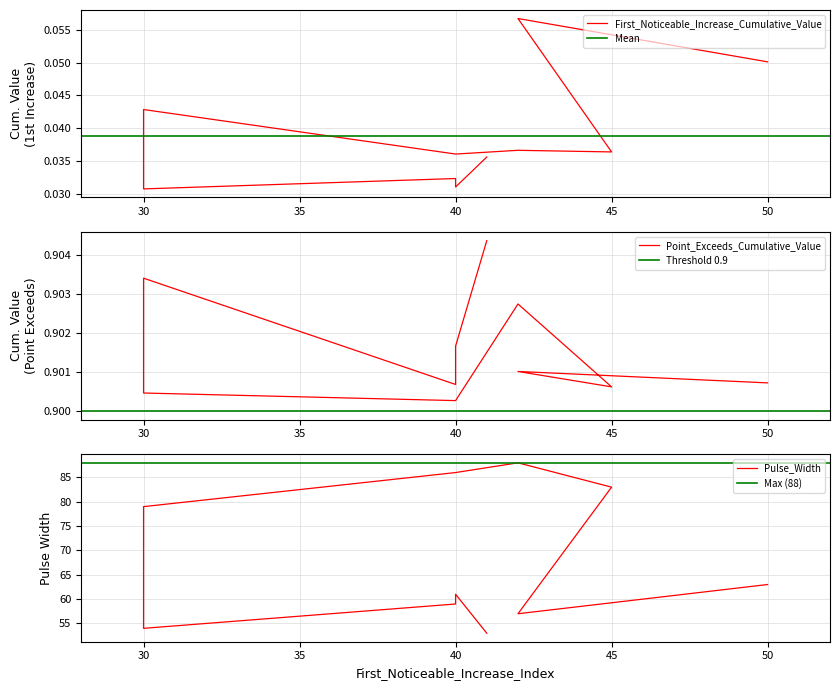

Read the Pulse_Width value at 42.

57.0